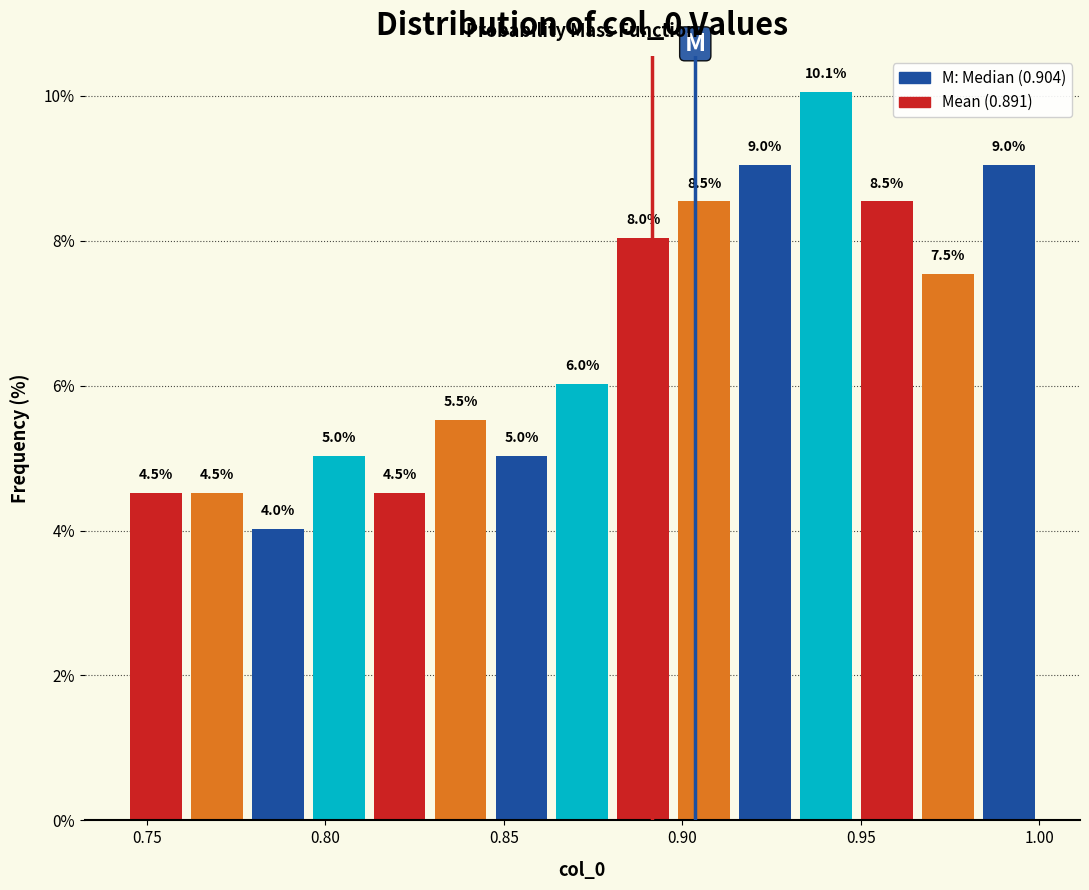

Read against the x-axis, roughly where is the centre of the tallest bar?

0.940